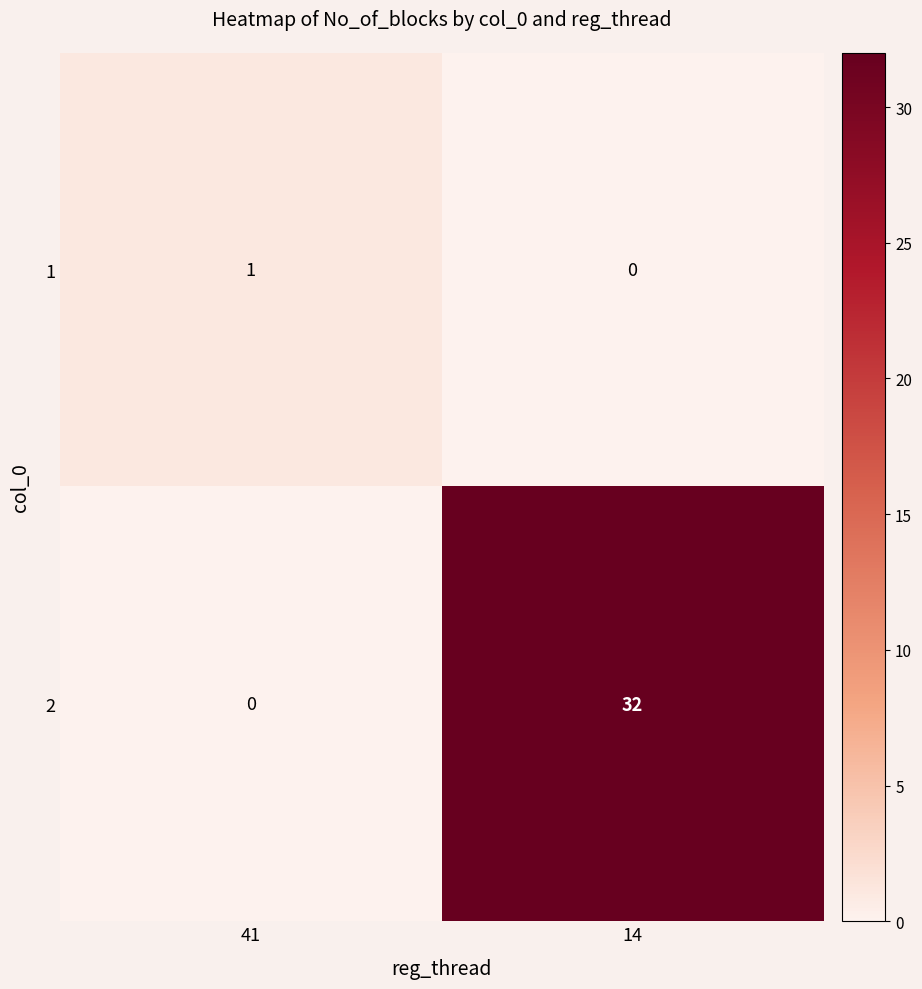

Which series has the largest range (max minus min)?

2